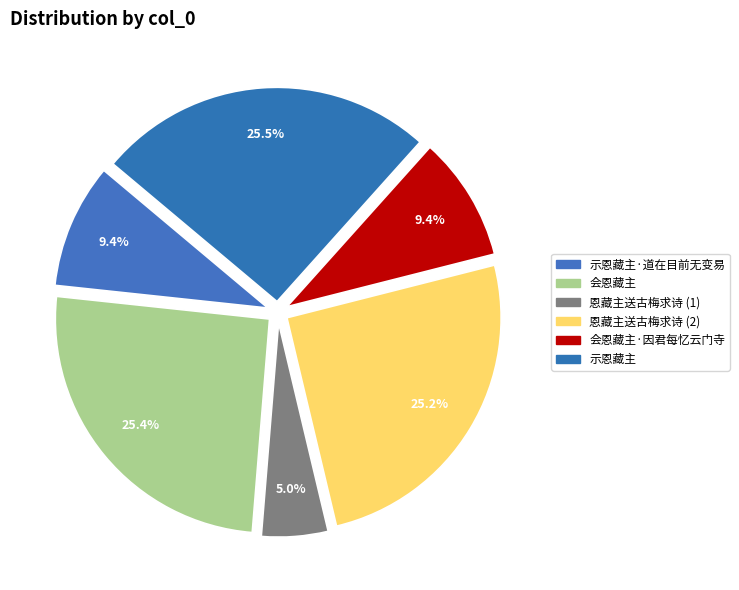

Which category has the biggest portion of the pie?

示恩藏主